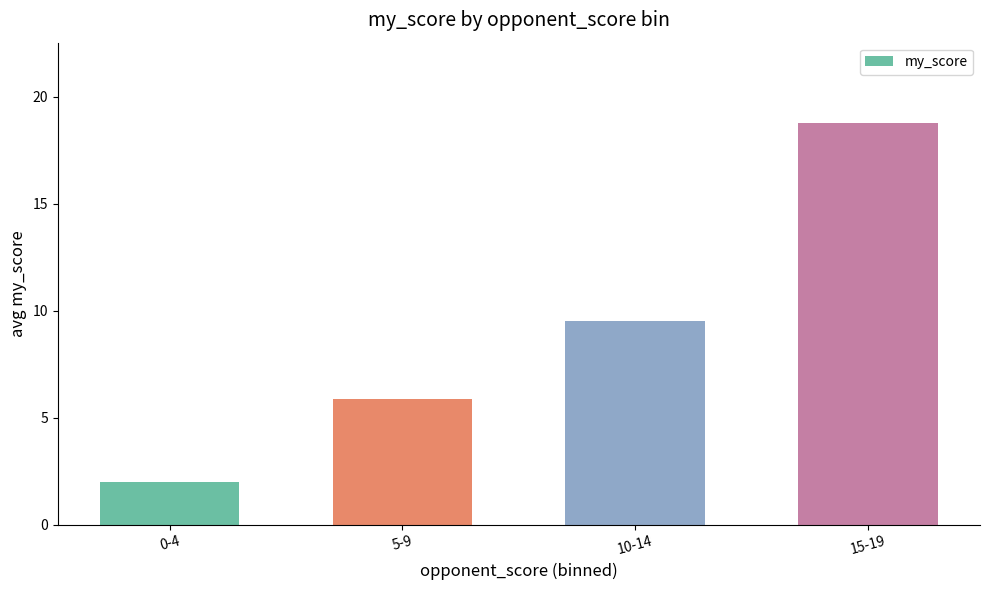

How many distinct data groups are displayed?

1